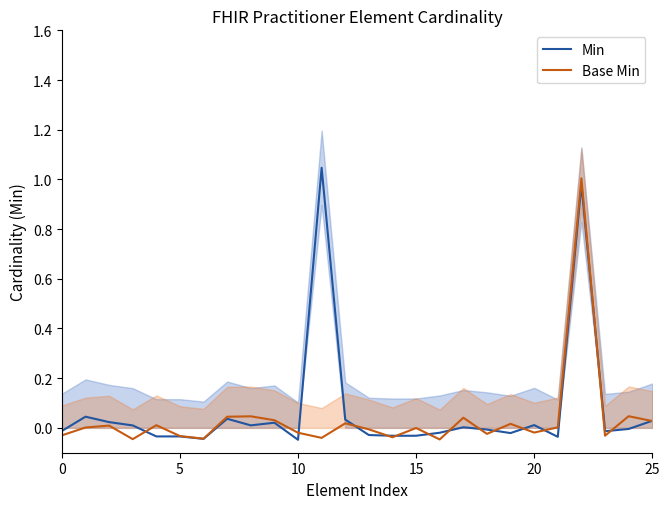

Is it true that Min equals 0.0 at 10?

False